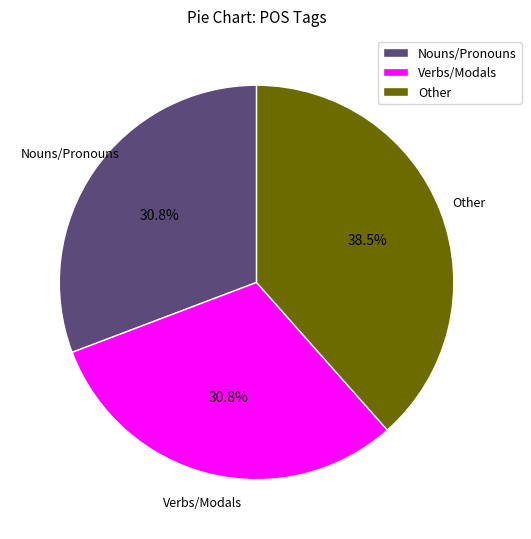

What percentage do Verbs/Modals and Nouns/Pronouns together represent?

61.5%